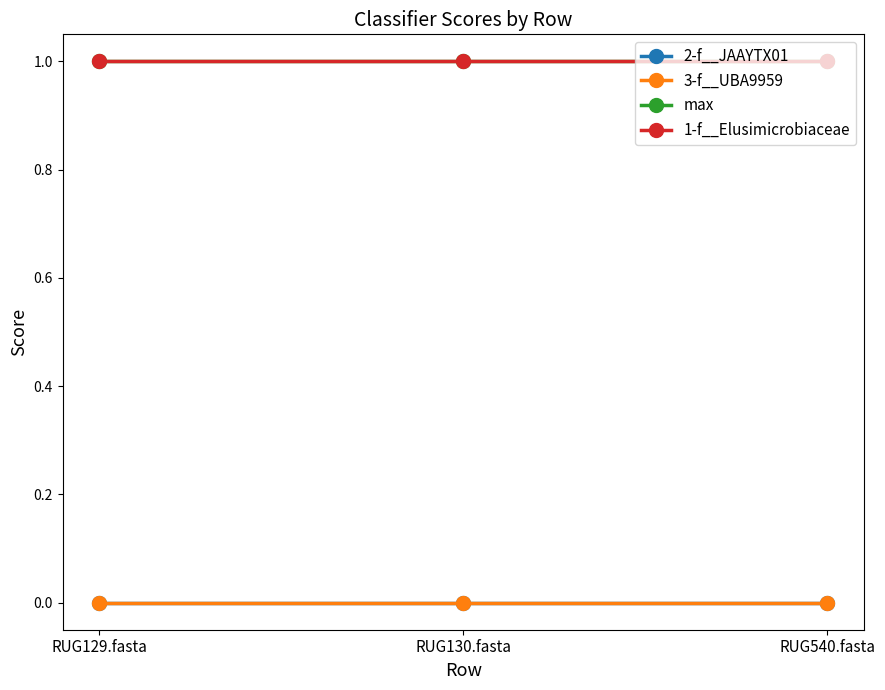

Is this an area chart (filled region under the line)?

No